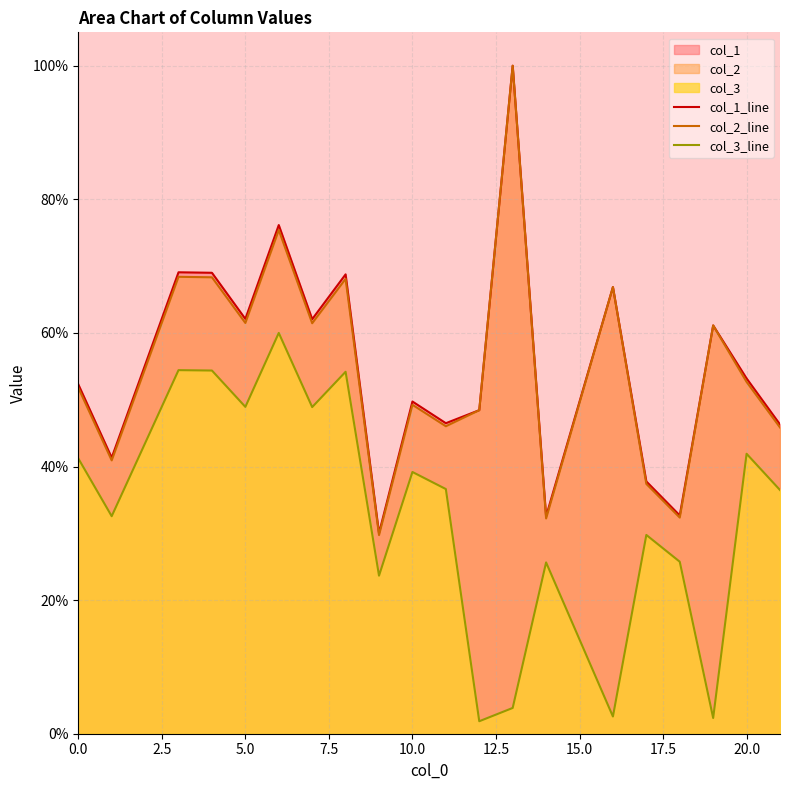

Is it true that col_3_line equals 13.4 at 0.0?

False